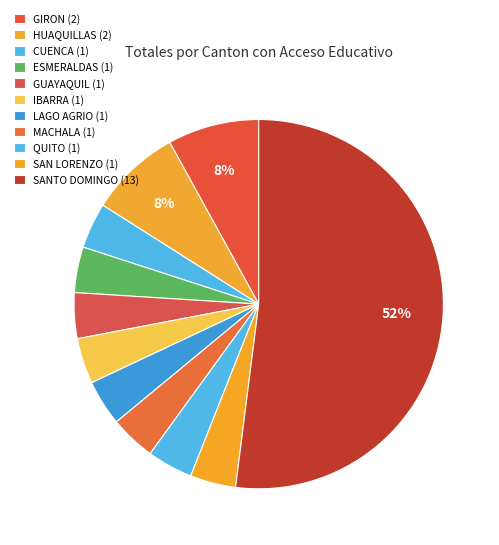

How many slices are in this pie chart?

11